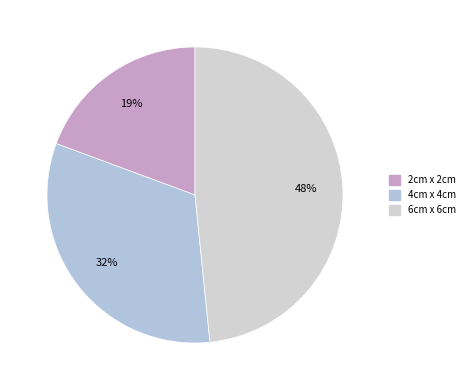

What percentage is the 6cm x 6cm slice, to the nearest percent?

48%